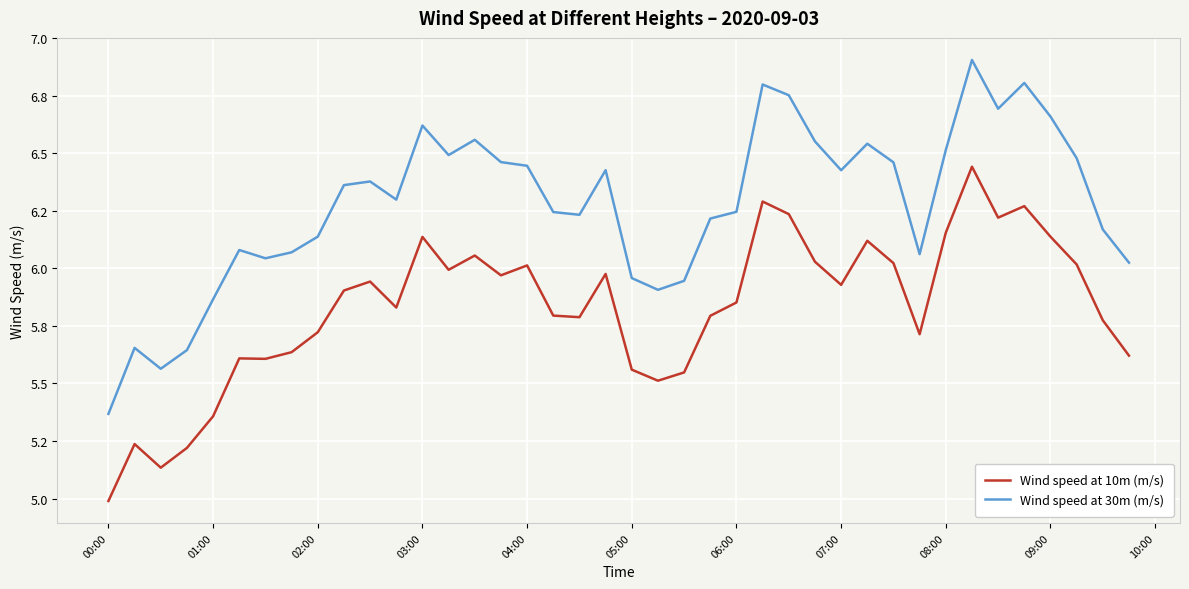

True or false: Wind speed at 30m (m/s) and Wind speed at 10m (m/s) cross at least once.

False